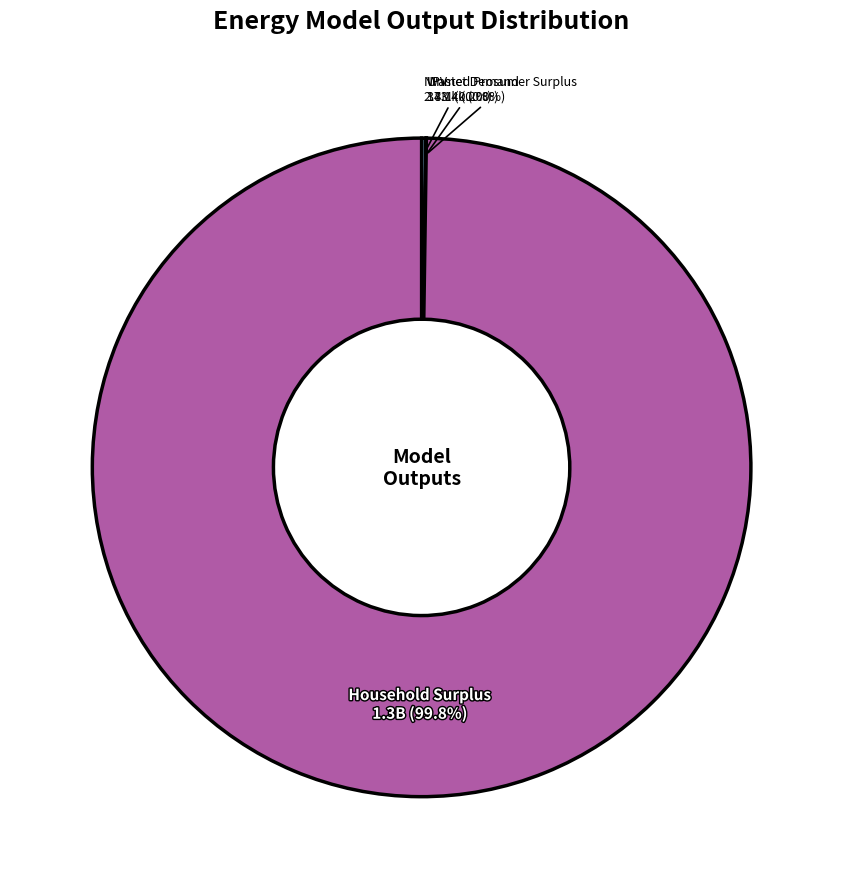

Which category has the biggest portion of the pie?

Household Surplus